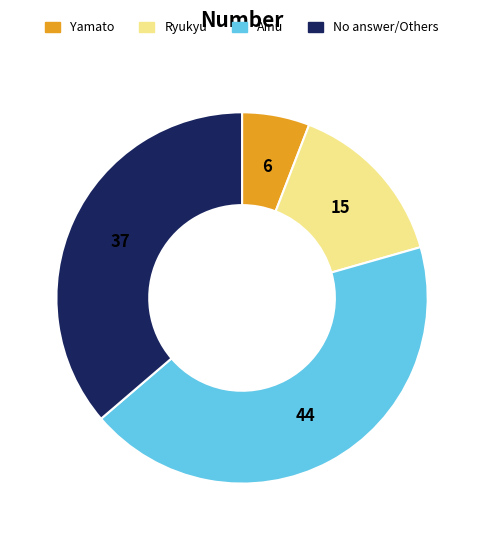

Is there a majority slice in this chart?

No